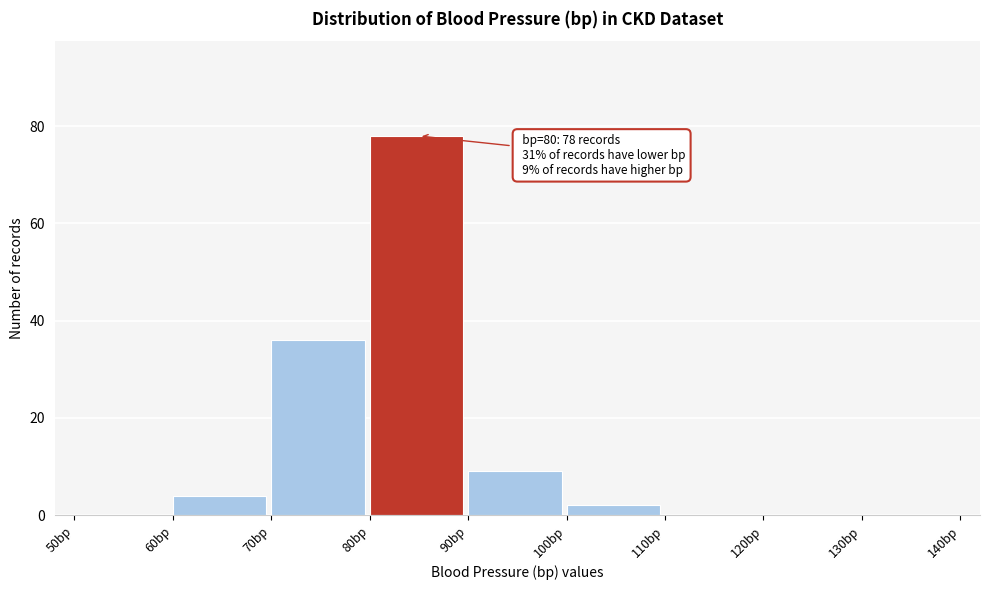

Over which range of the x-axis is the bar tallest?

80 to 90